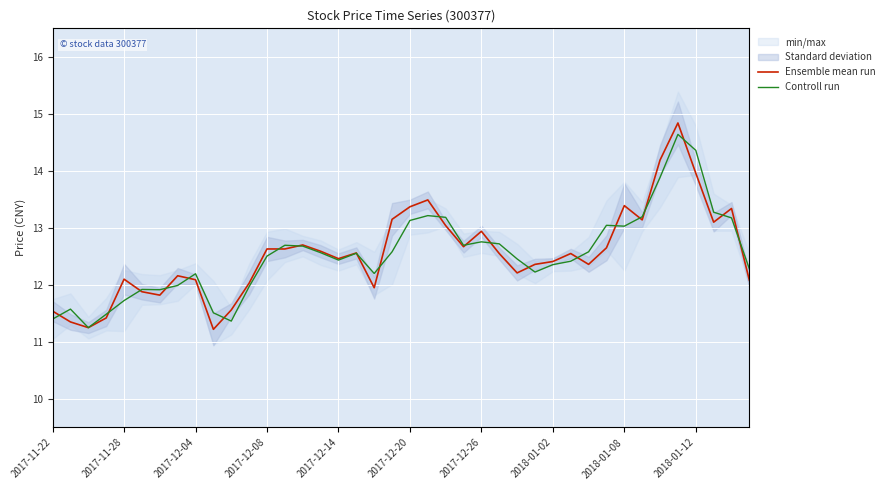

Reading left to right, transcribe all the data shown in this chart.

Ensemble mean run: 11.5	11.3	11.2	11.4	12.1	11.9	11.8	12.2	12.1	11.2	11.6	12.0	12.6	12.6	12.7	12.6	12.5	12.6	11.9	13.2	13.4	13.5	13.0	12.7	12.9	12.6	12.2	12.4	12.4	12.6	12.4	12.7	13.4	13.1	14.2	14.8	14.0	13.1	13.3	12.1
Controll run: 11.4	11.6	11.2	11.5	11.7	11.9	11.9	12.0	12.2	11.5	11.4	12.0	12.5	12.7	12.7	12.6	12.4	12.6	12.2	12.6	13.1	13.2	13.2	12.7	12.8	12.7	12.5	12.2	12.4	12.4	12.6	13.0	13.0	13.2	13.9	14.6	14.4	13.3	13.2	12.3